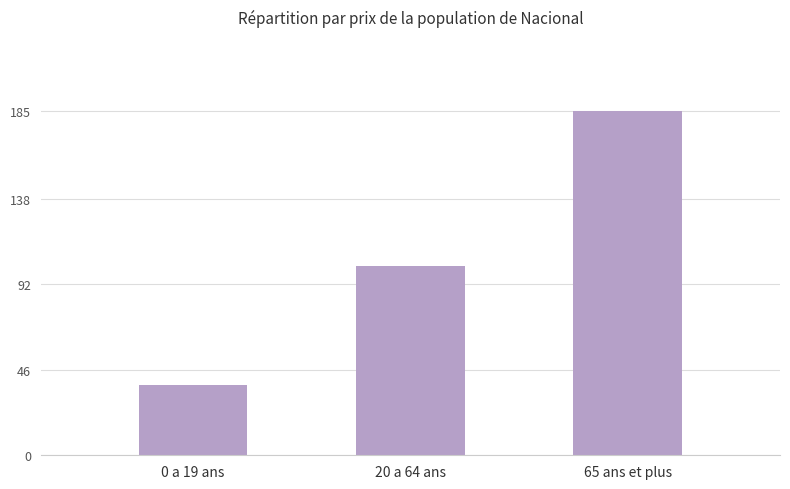

Reading left to right, list all the values displayed in this chart.

0 a 19 ans=38	20 a 64 ans=102	65 ans et plus=185